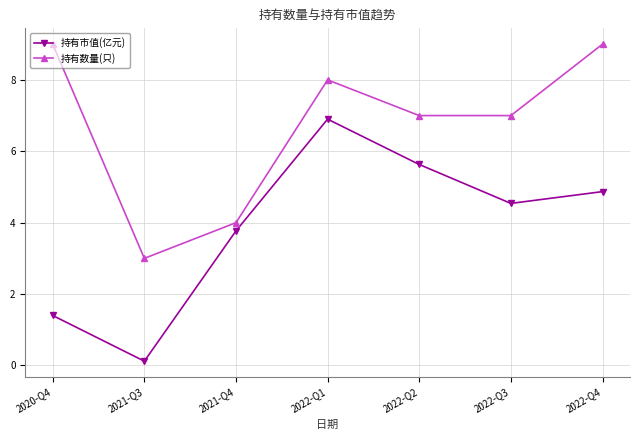

Which series has the largest total across all categories?

持有数量(只)